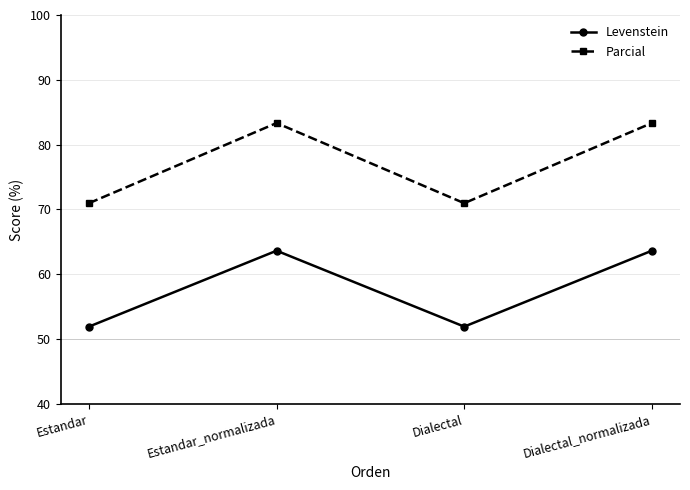

Which series has the largest range (max minus min)?

Parcial